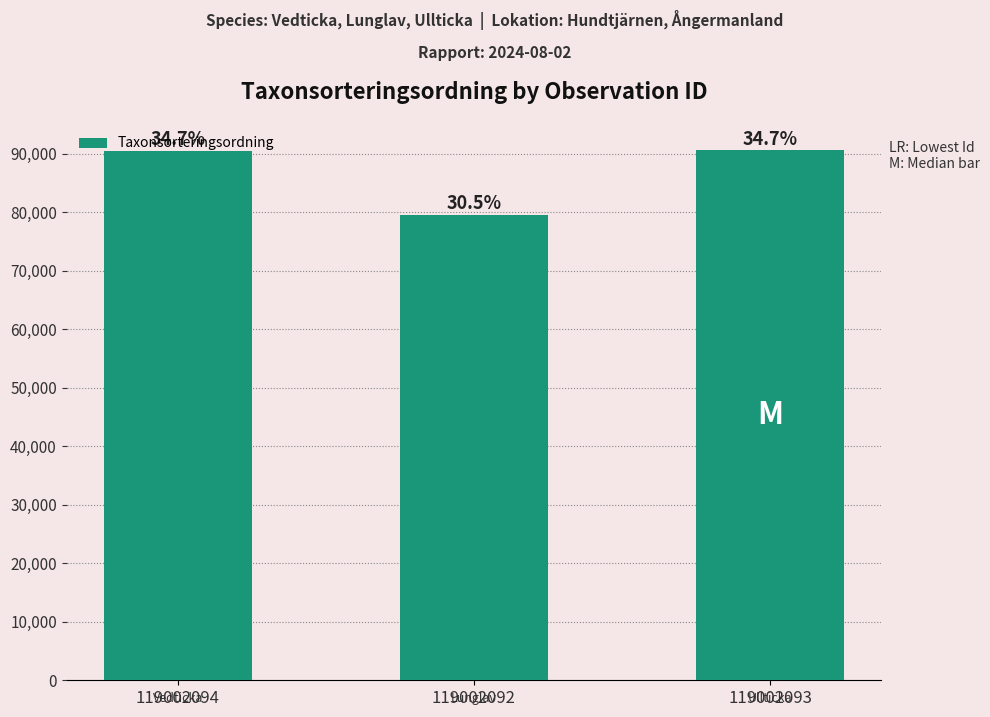

What is the greatest value displayed?

90531